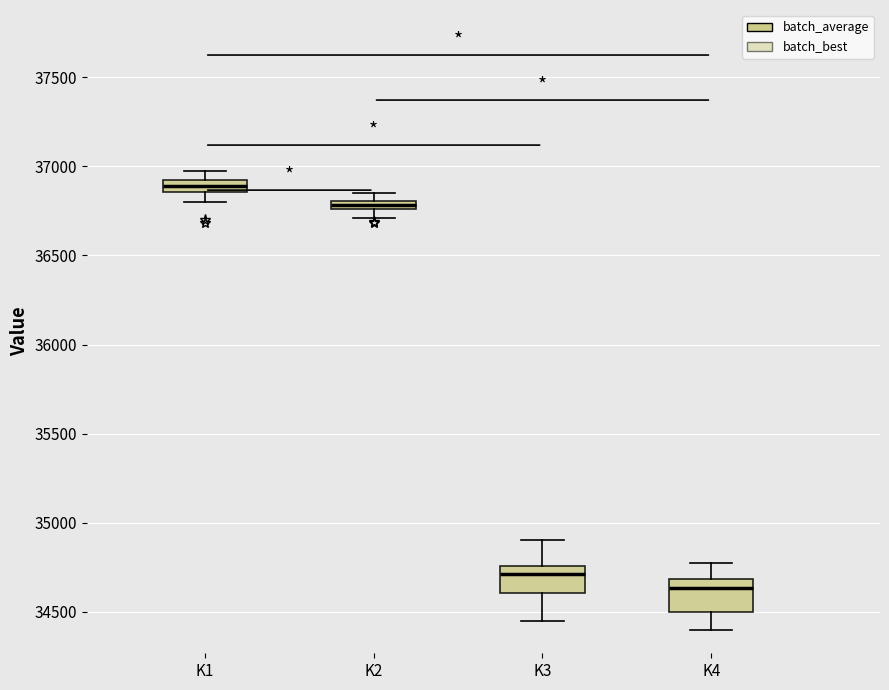

Where is the upper edge of the box for K1 on the y-axis? The values are not printed on the chart, so give them approximately, as read against the axis.

36900